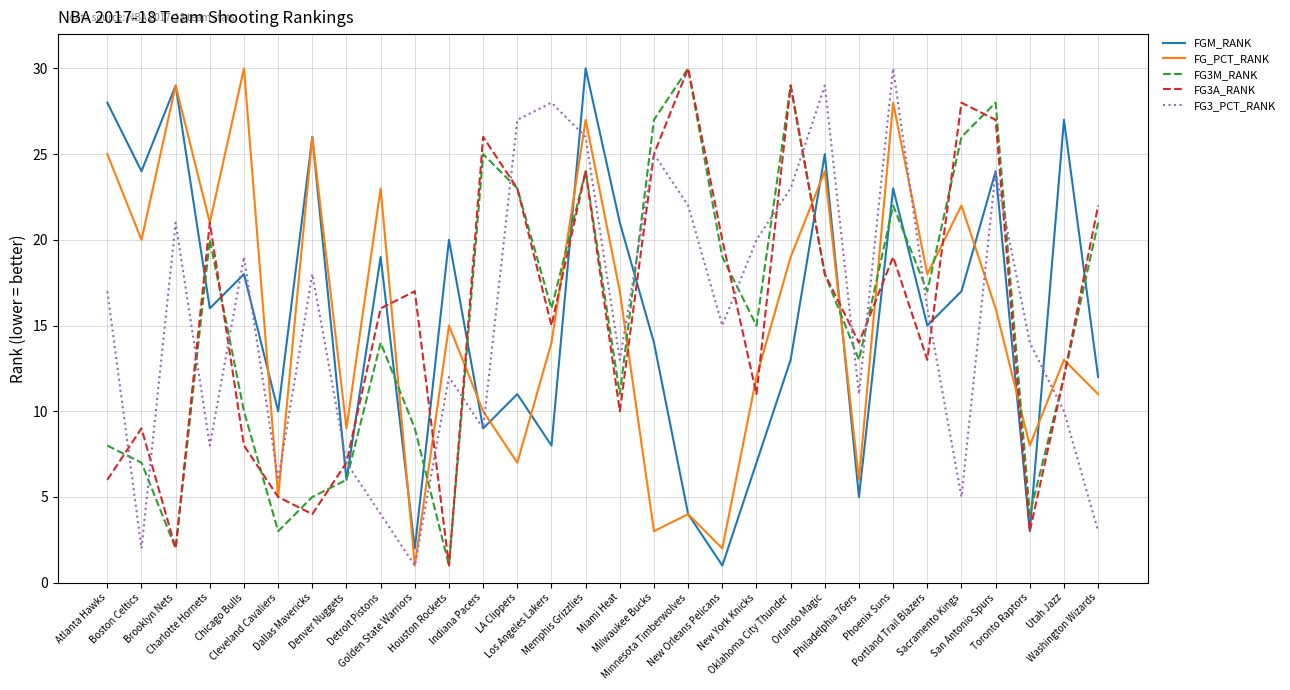

Which series changed the most between Charlotte Hornets and New York Knicks?

FG3_PCT_RANK